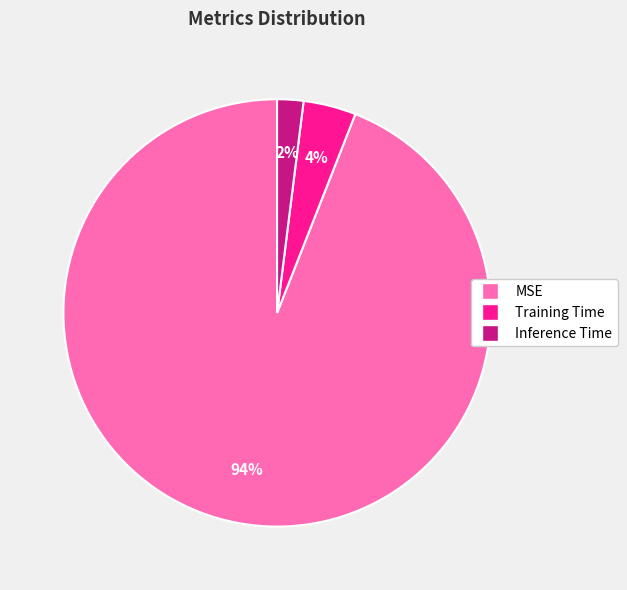

Is the sum of MSE and Training Time greater than half?

Yes